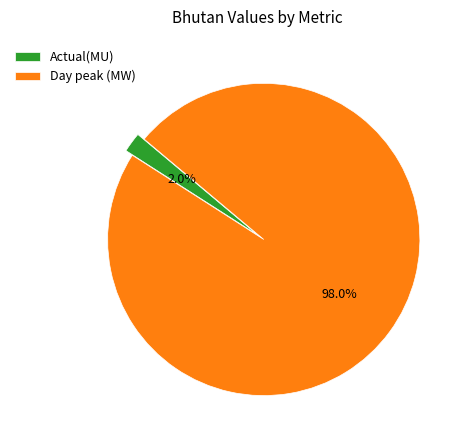

Combined, what portion of the pie is Actual(MU) and Day peak (MW)?

100.0%